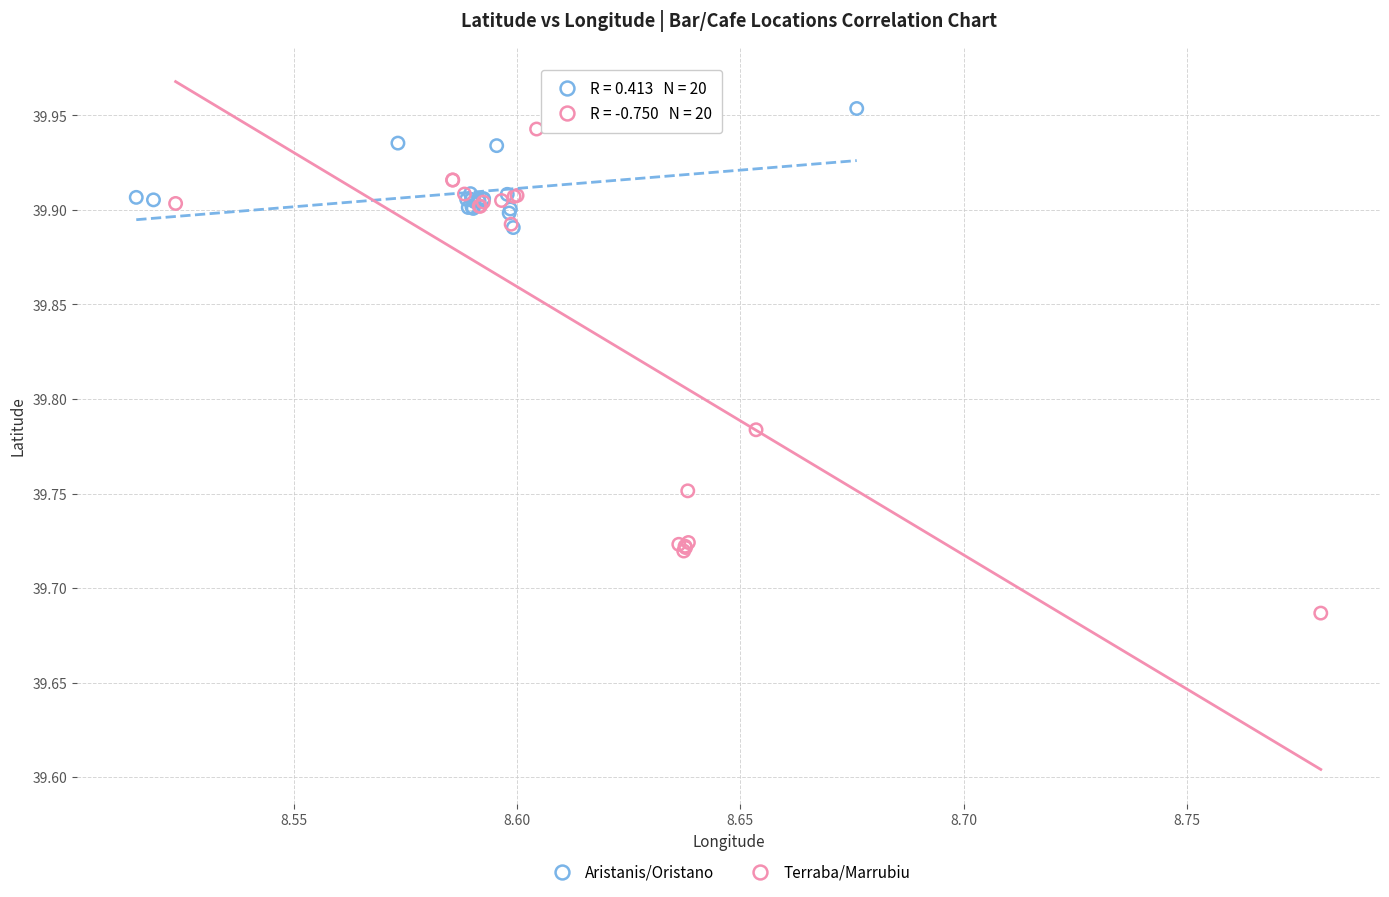

What are all the series names shown in the legend?

Aristanis/Oristano, Terraba/Marrubiu